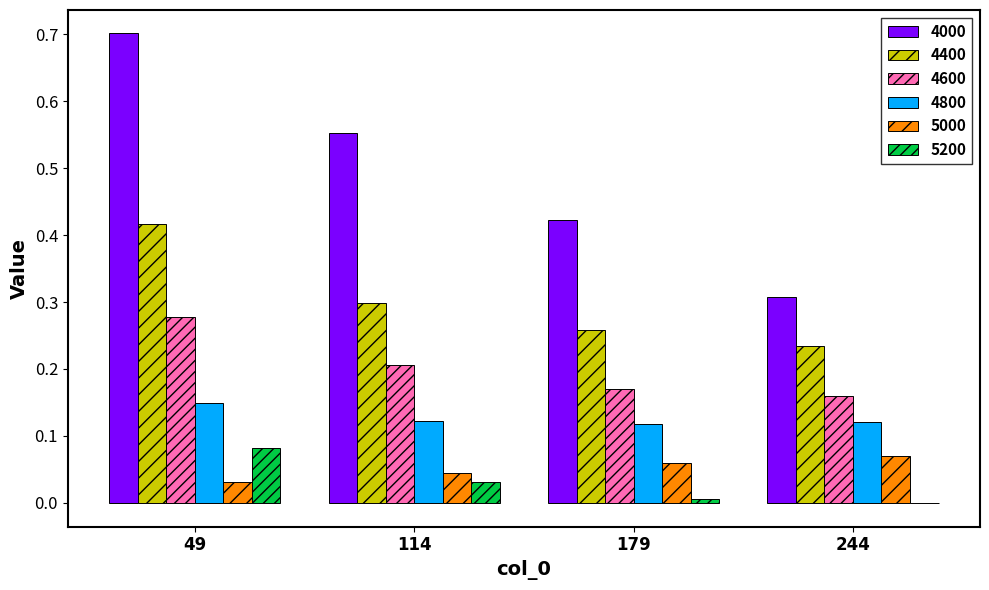

Which series has the widest spread of values?

4000